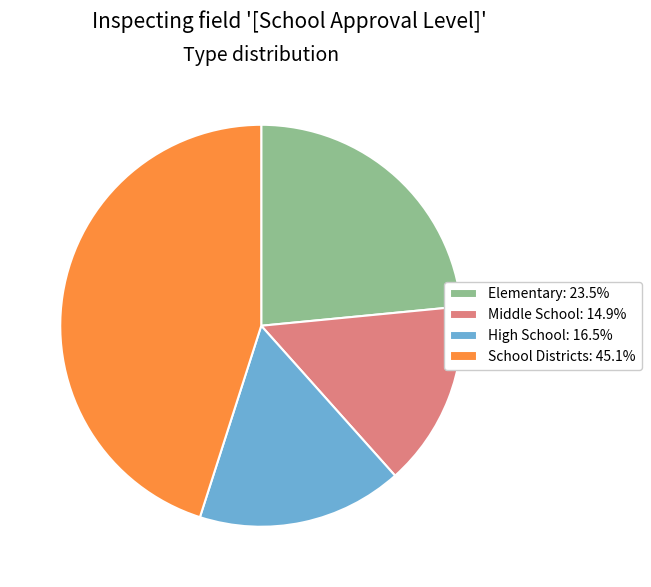

How many segments does this pie chart have?

4